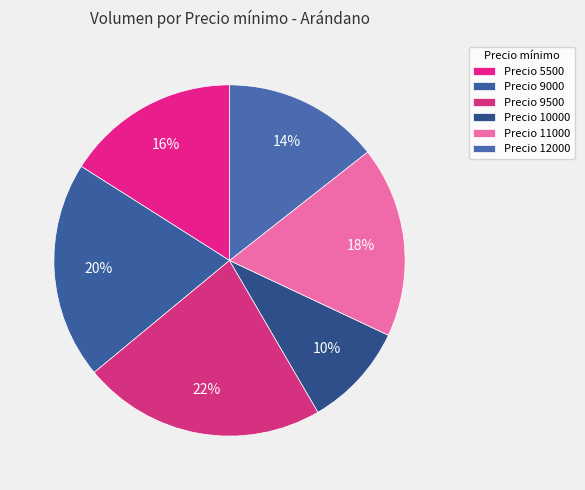

How many slices are in this pie chart?

6